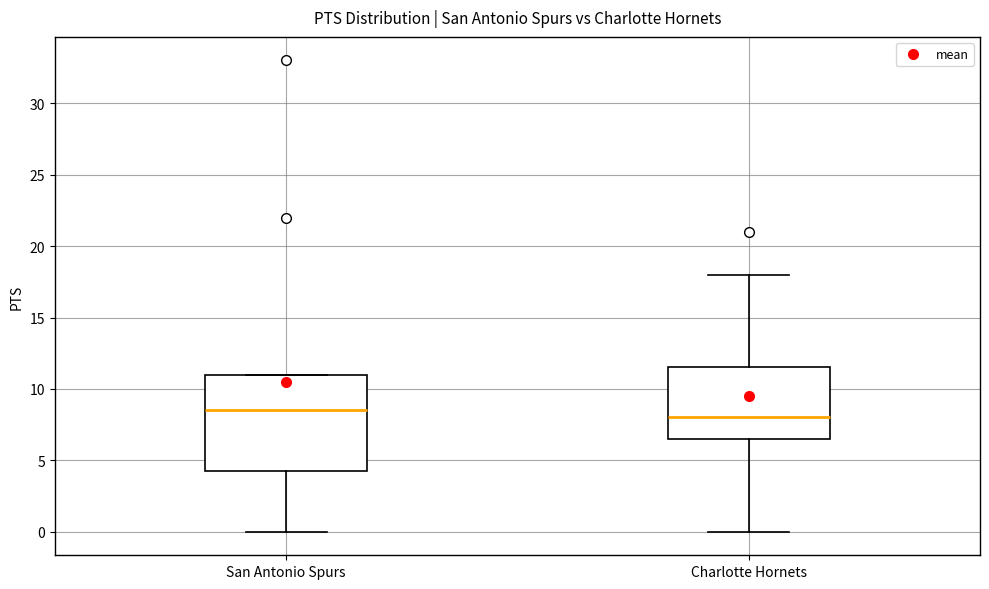

Reading left to right, transcribe this box plot: for each box, give where its median line is, the range the box spans, and where its two whiskers end, as read against the y-axis. The values are not printed on the chart, so give them approximately, as read against the axis.

San Antonio Spurs: median 8.5, box 4.5 to 11.0, whiskers 0.0 to 11.0
Charlotte Hornets: median 8.0, box 6.5 to 11.5, whiskers 0.0 to 18.0